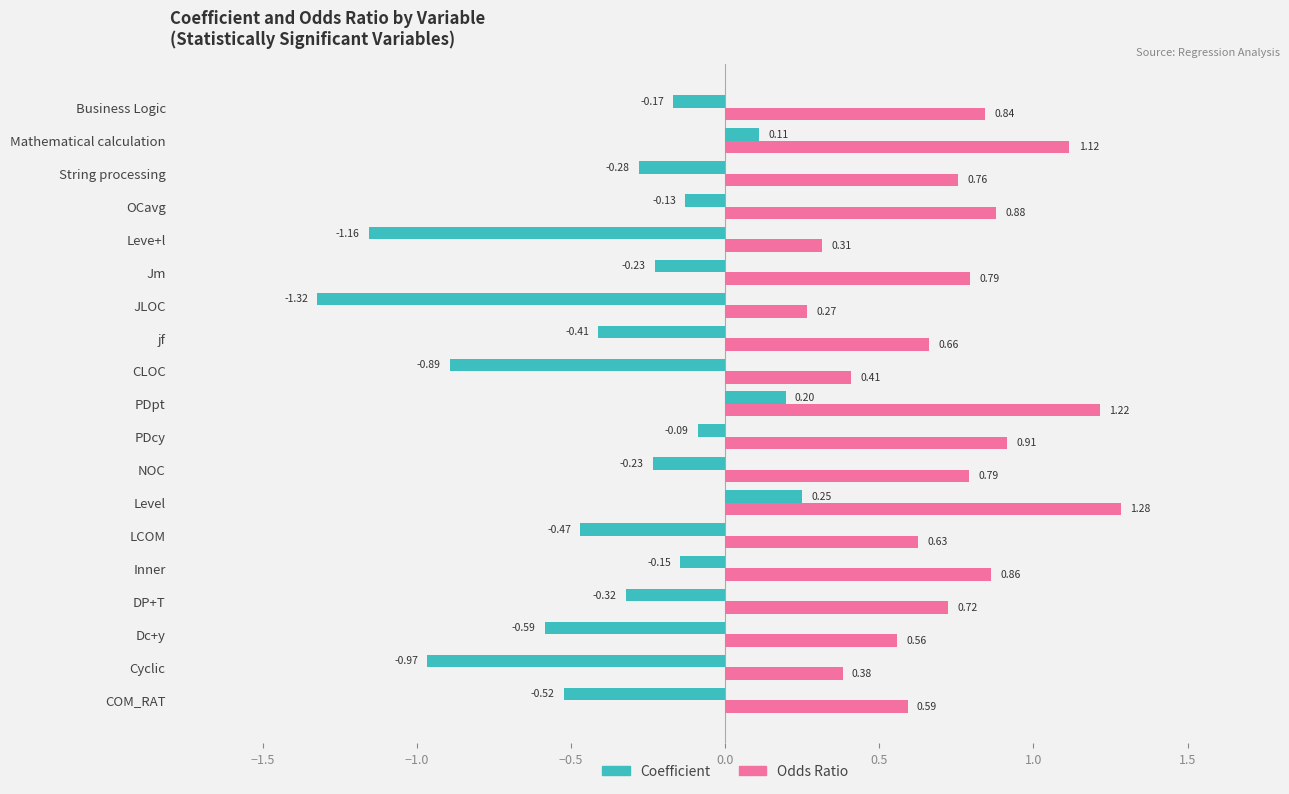

Rank the series by their maximum value, from lowest to highest.

Coefficient, Odds Ratio